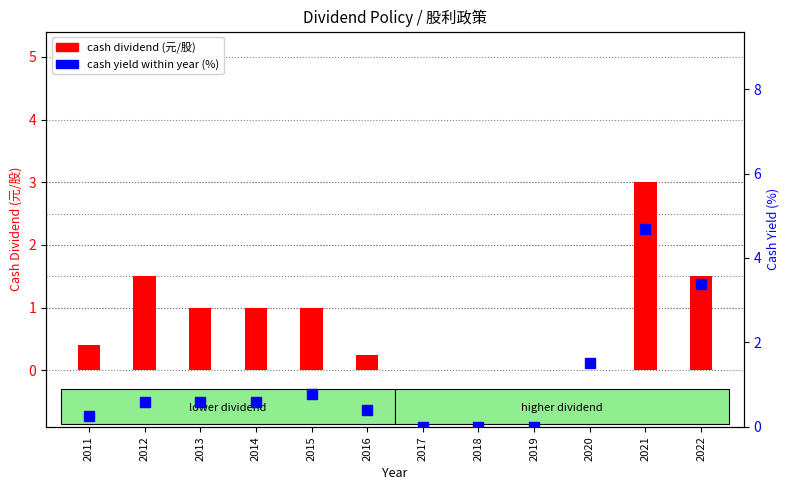

What are all the series names shown in the legend?

cash dividend, cash yield (%)